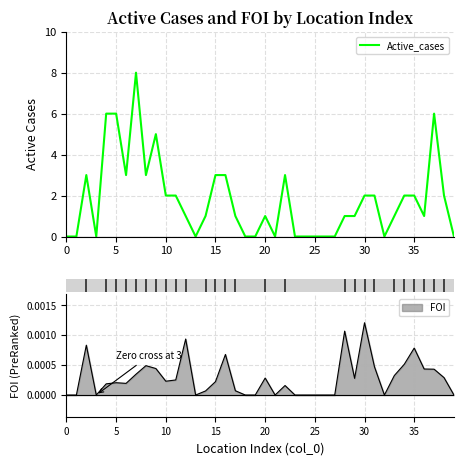

The value at 34 is 1. True or false?

False